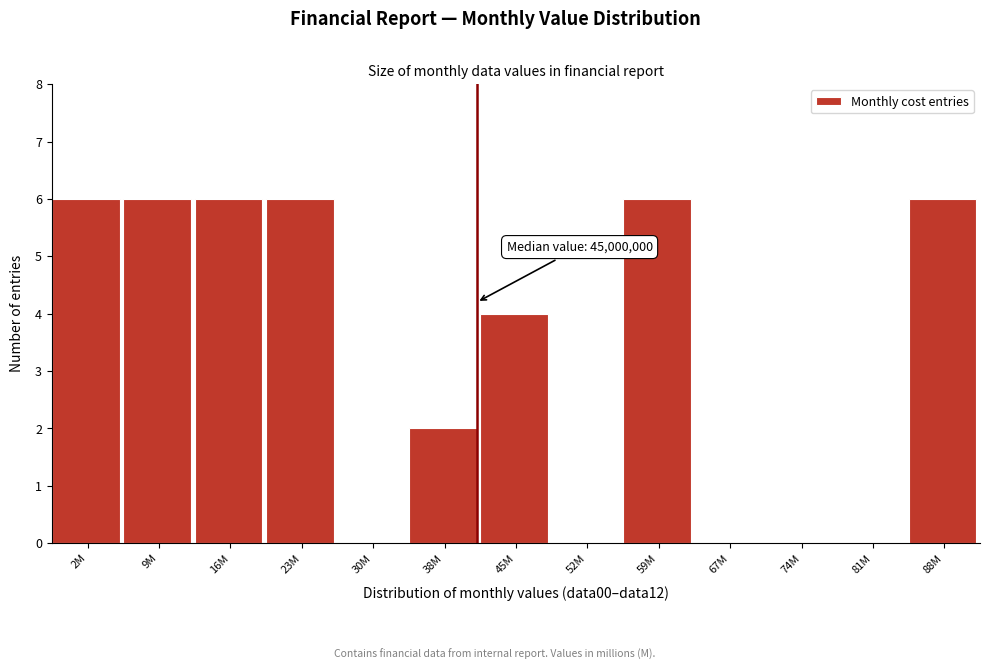

Reading left to right, transcribe all the data shown in this chart.

2M=6	9M=6	16M=6	23M=6	30M=0	38M=2	45M=4	52M=0	59M=6	67M=0	74M=0	81M=0	88M=6